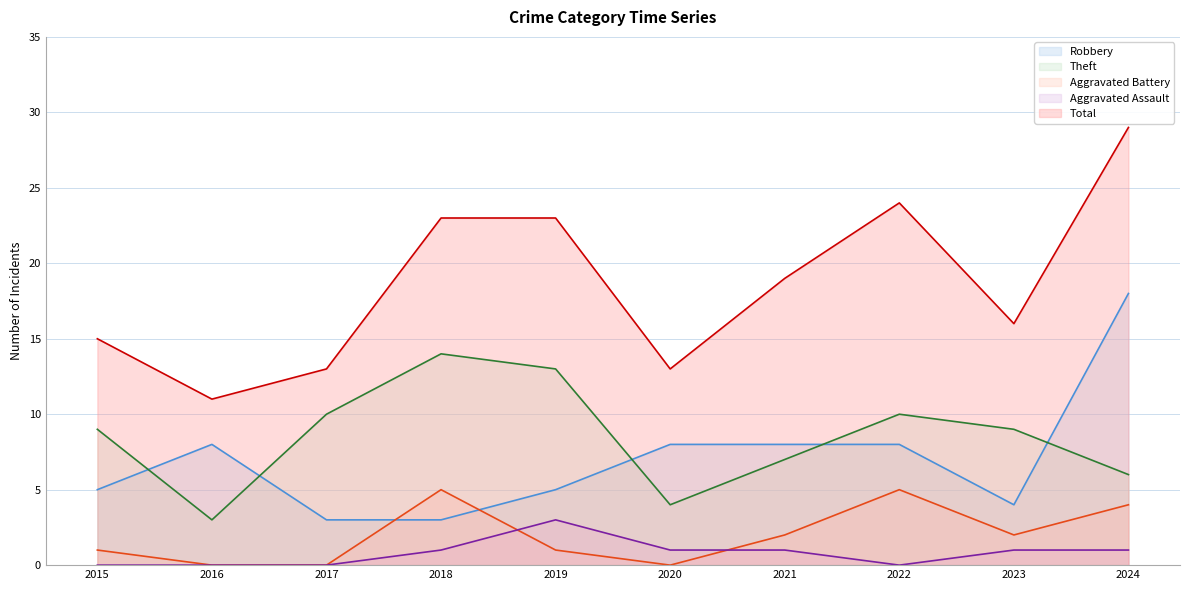

At which label does Theft first exceed 9?

2017